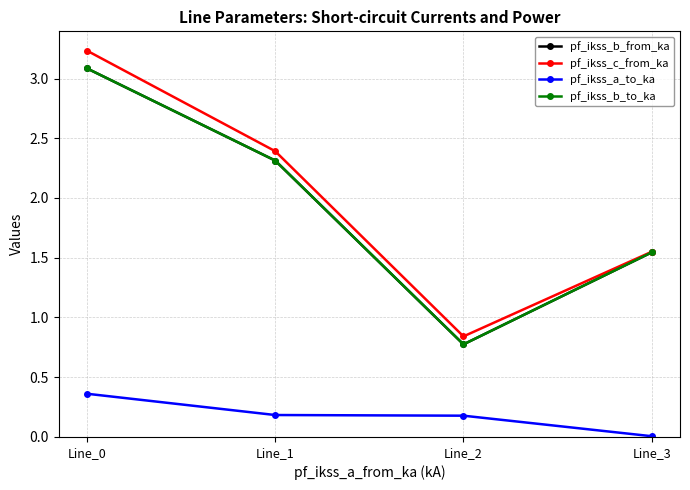

True or false: pf_ikss_b_from_ka has more than 2 points higher than both neighbors.

False